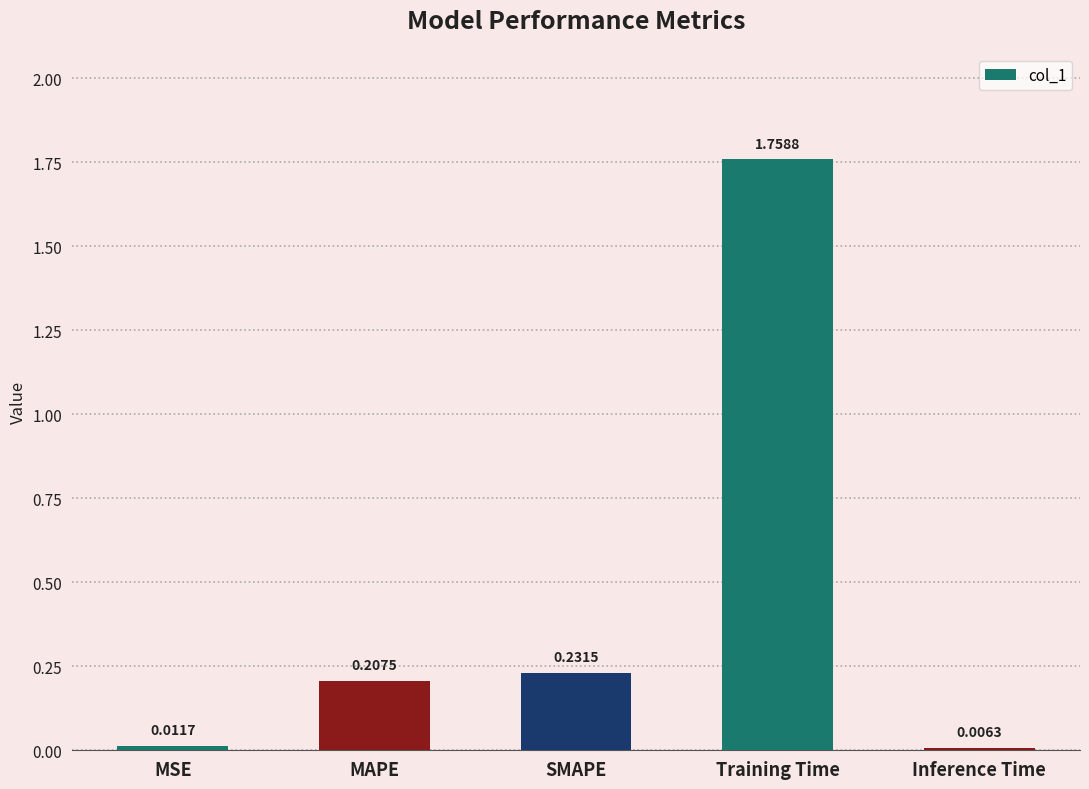

List the labels in order of value, largest first.

Training Time, SMAPE, MAPE, MSE, Inference Time